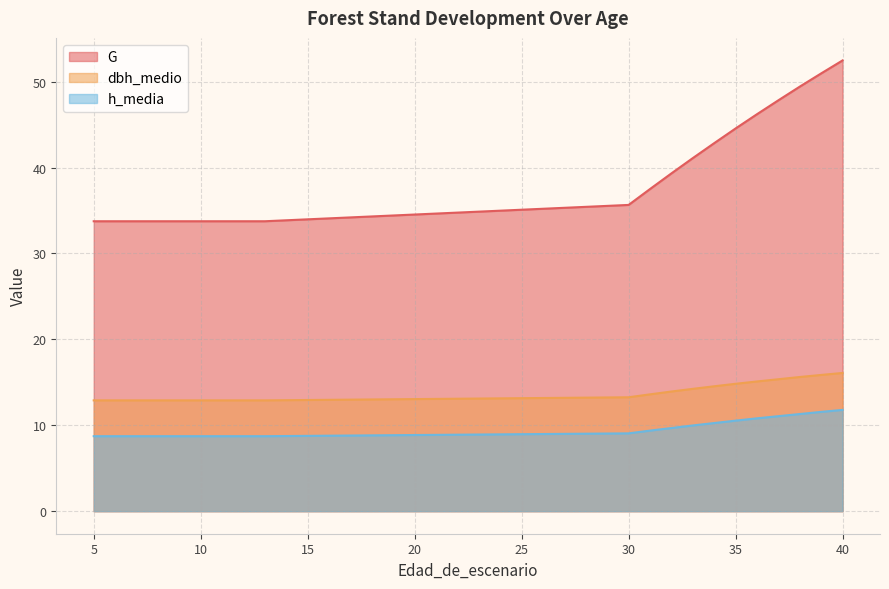

What is the minimum value for h_media?

8.7